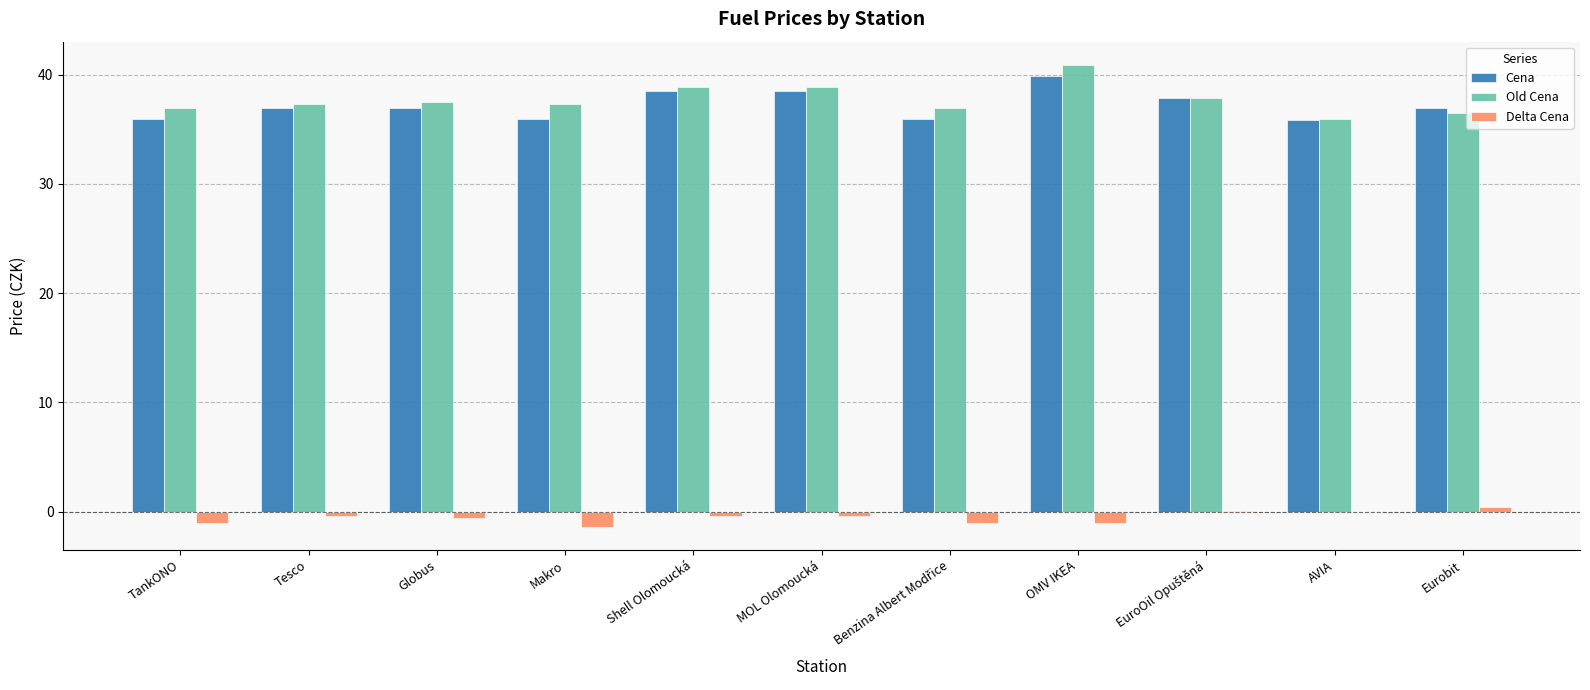

At which label does Old Cena reach its peak?

OMV IKEA